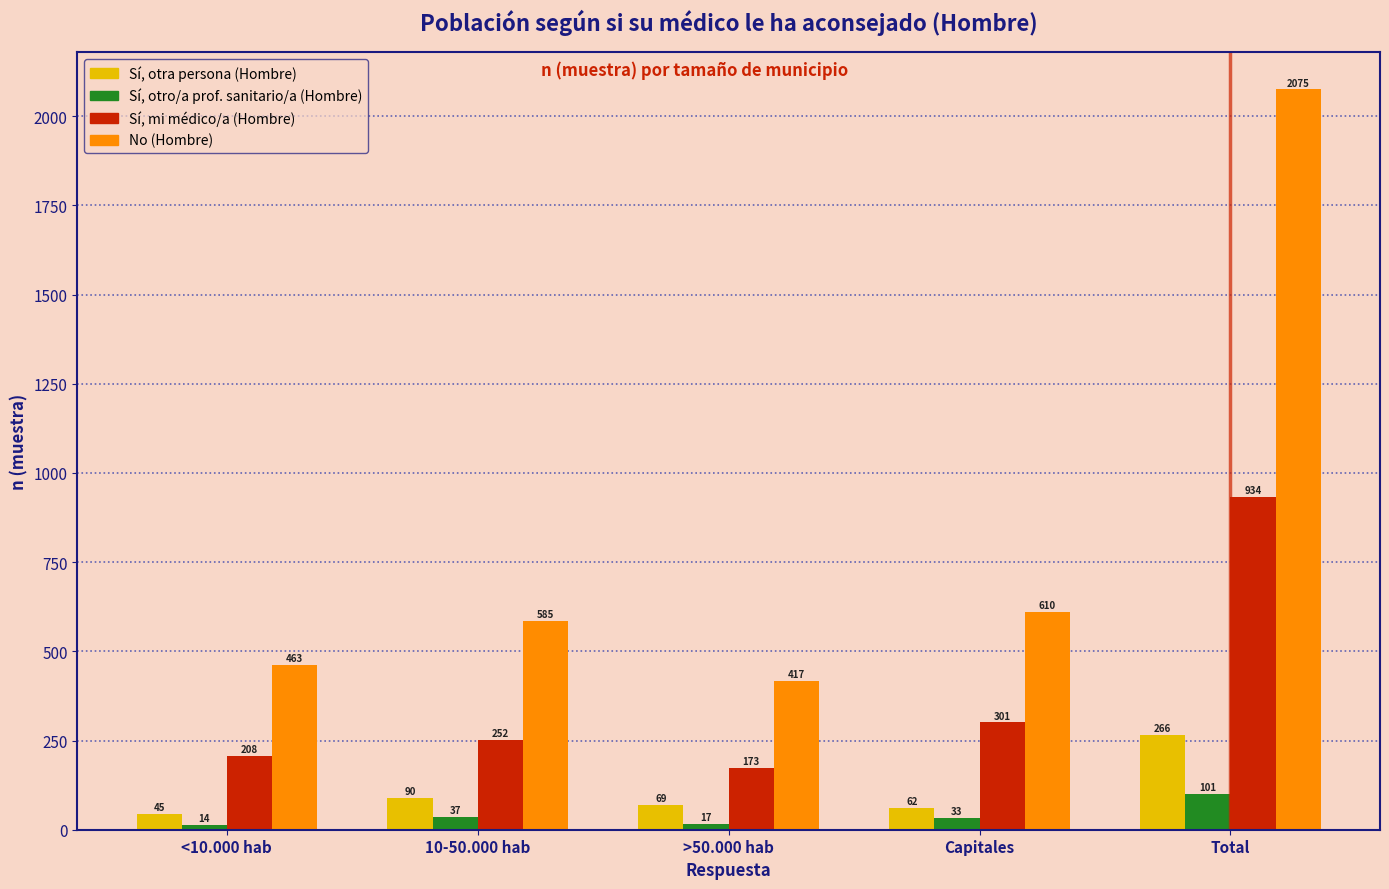

Reading right to left, list all the values displayed in this chart.

Sí, otra persona (Hombre): 266	62	69	90	45
Sí, otro/a prof. sanitario/a (Hombre): 101	33	17	37	14
Sí, mi médico/a (Hombre): 934	301	173	252	208
No (Hombre): 2075	610	417	585	463